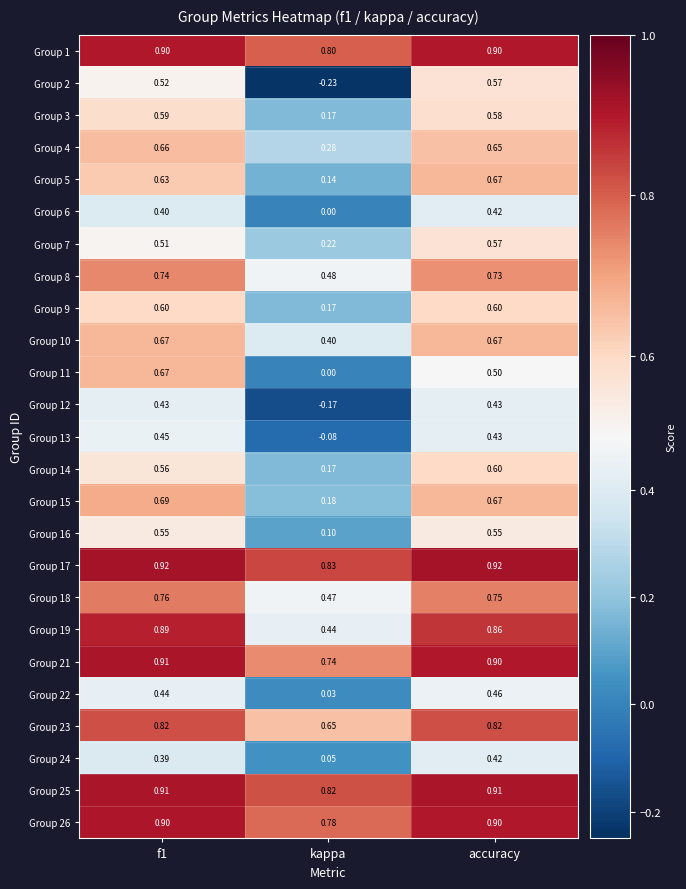

At which category is the sum across all series the highest?

f1